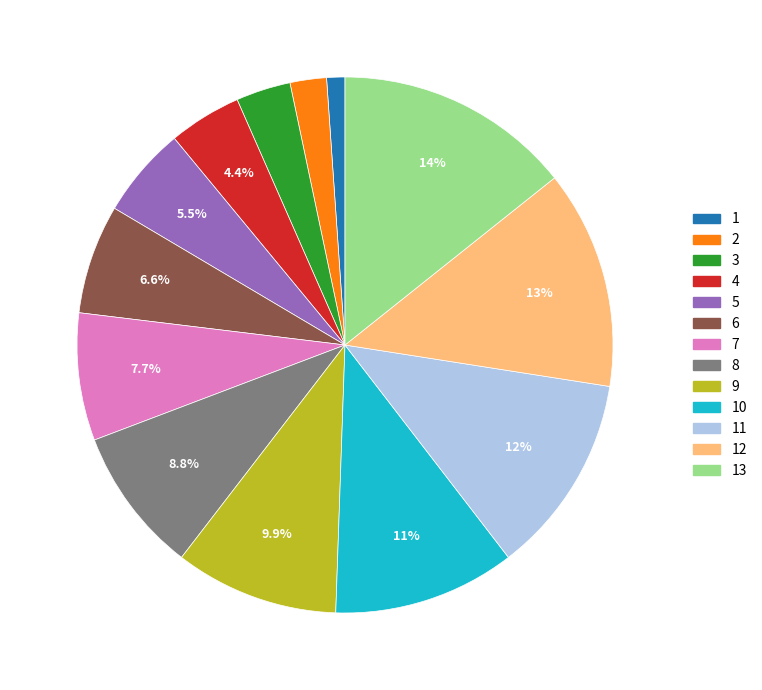

What is the total percentage of 6 and 7?

14.3%